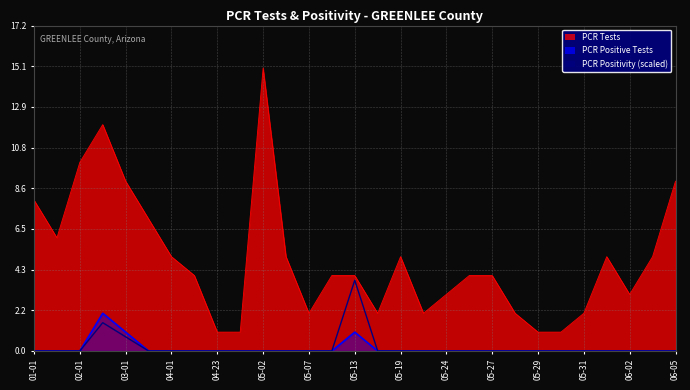

Count the number of data series in this chart.

3